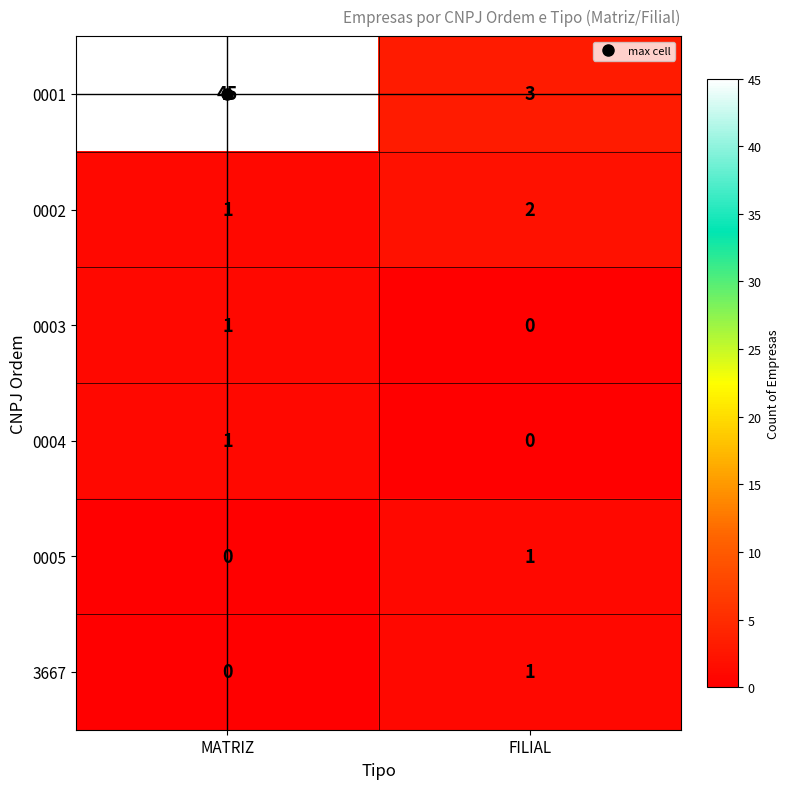

At which label does 0002 reach its peak?

FILIAL